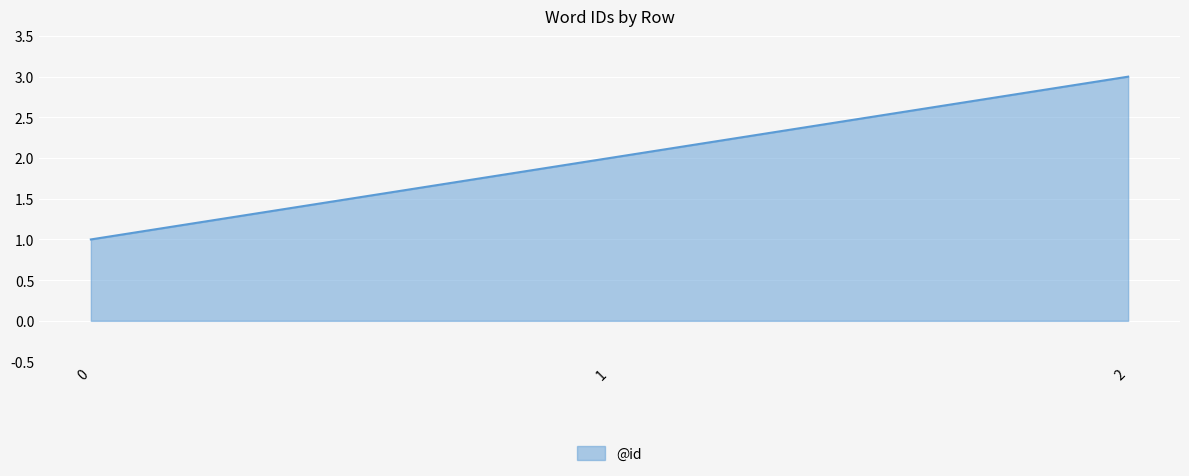

At which label is the value closest to 2?

1